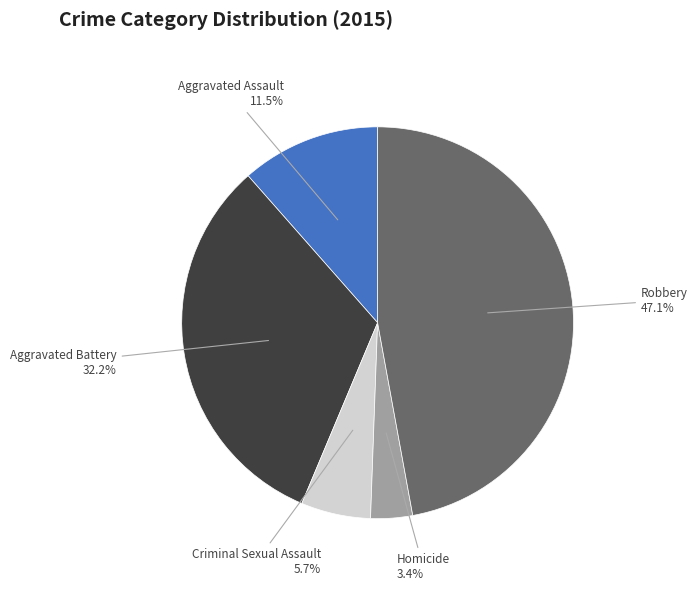

Is there a majority slice in this chart?

No